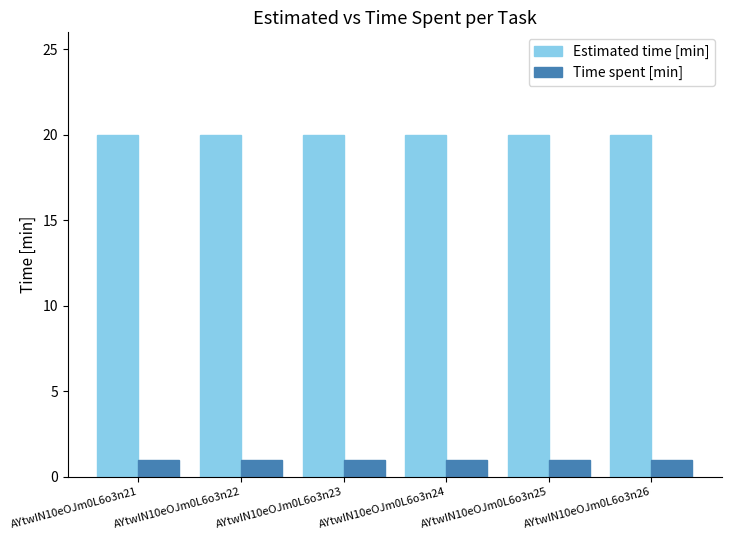

Reading right to left, transcribe all the data shown in this chart.

Estimated time [min]: AYtwIN10eOJm0L6o3n26=20	AYtwIN10eOJm0L6o3n25=20	AYtwIN10eOJm0L6o3n24=20	AYtwIN10eOJm0L6o3n23=20	AYtwIN10eOJm0L6o3n22=20	AYtwIN10eOJm0L6o3n21=20
Time spent [min]: AYtwIN10eOJm0L6o3n26=1	AYtwIN10eOJm0L6o3n25=1	AYtwIN10eOJm0L6o3n24=1	AYtwIN10eOJm0L6o3n23=1	AYtwIN10eOJm0L6o3n22=1	AYtwIN10eOJm0L6o3n21=1